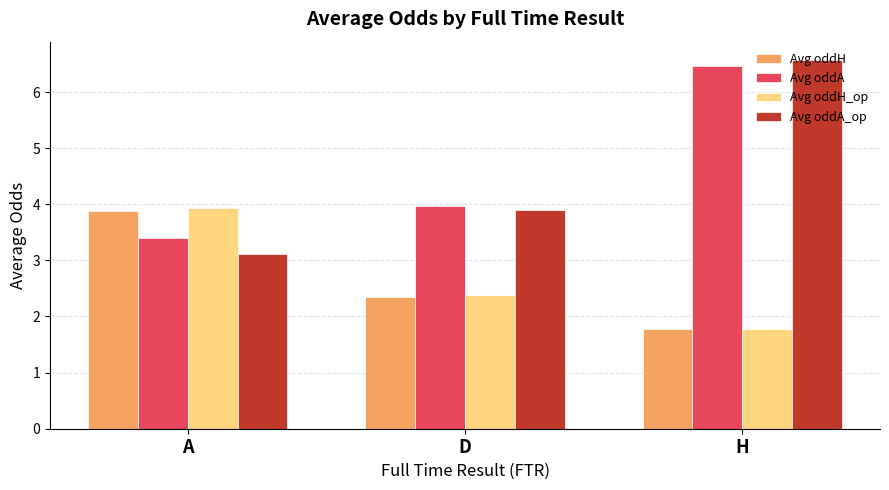

The value of Avg oddA at A is 0.8. True or false?

False